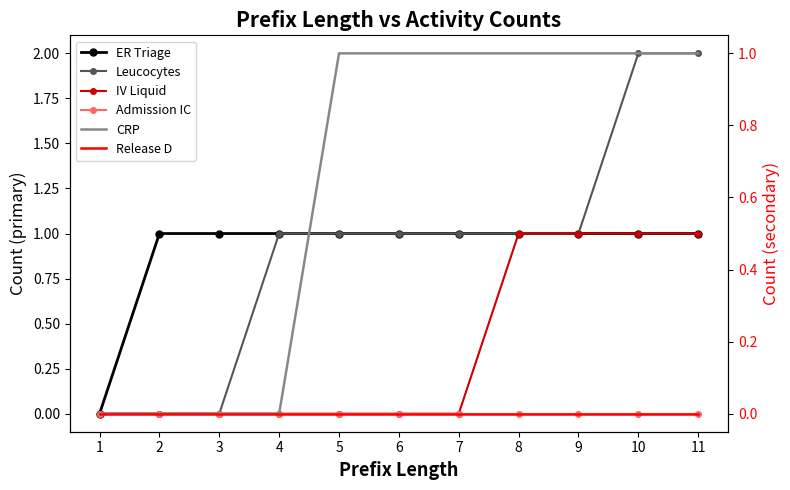

True or false: Admission IC and ER Triage intersect in this chart.

False